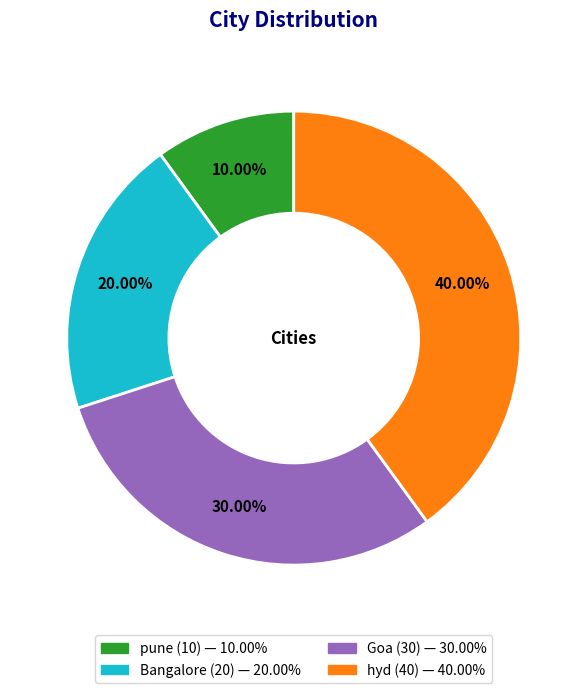

To the nearest percent, what is the combined percentage of hyd and Bangalore?

60%